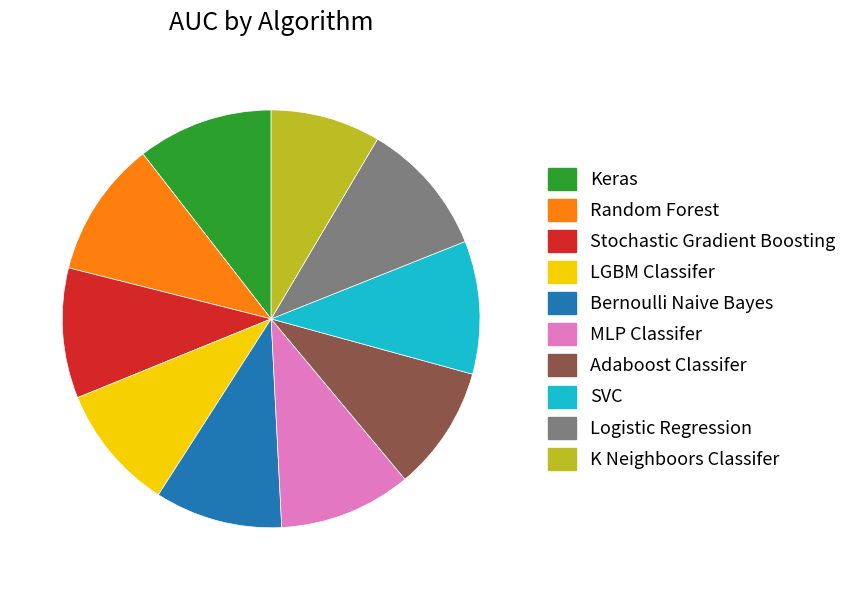

Is it true that SVC is 10% of the pie?

True